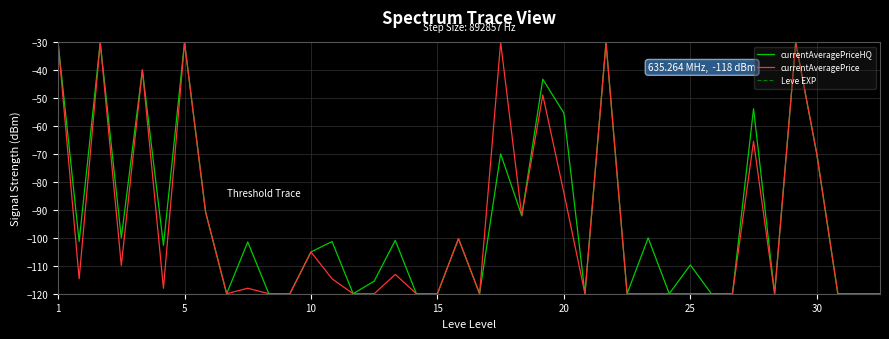

What is the greatest value displayed?

-30.0